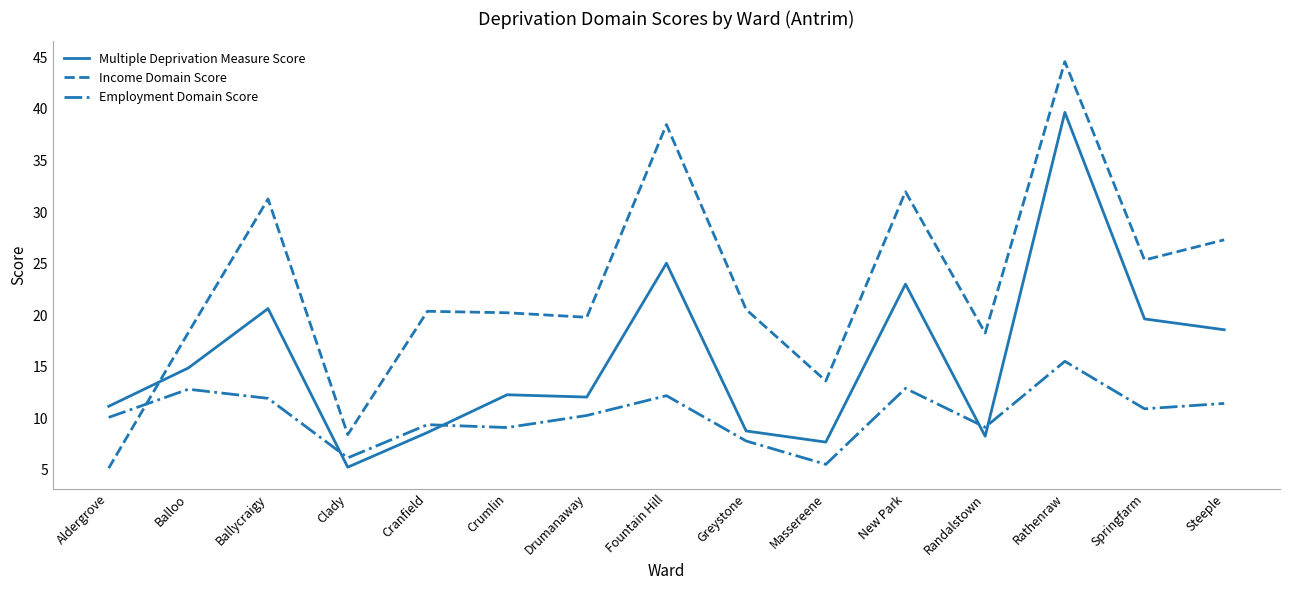

After their last crossing, which series has the higher values: Multiple Deprivation Measure Score or Income Domain Score?

Income Domain Score